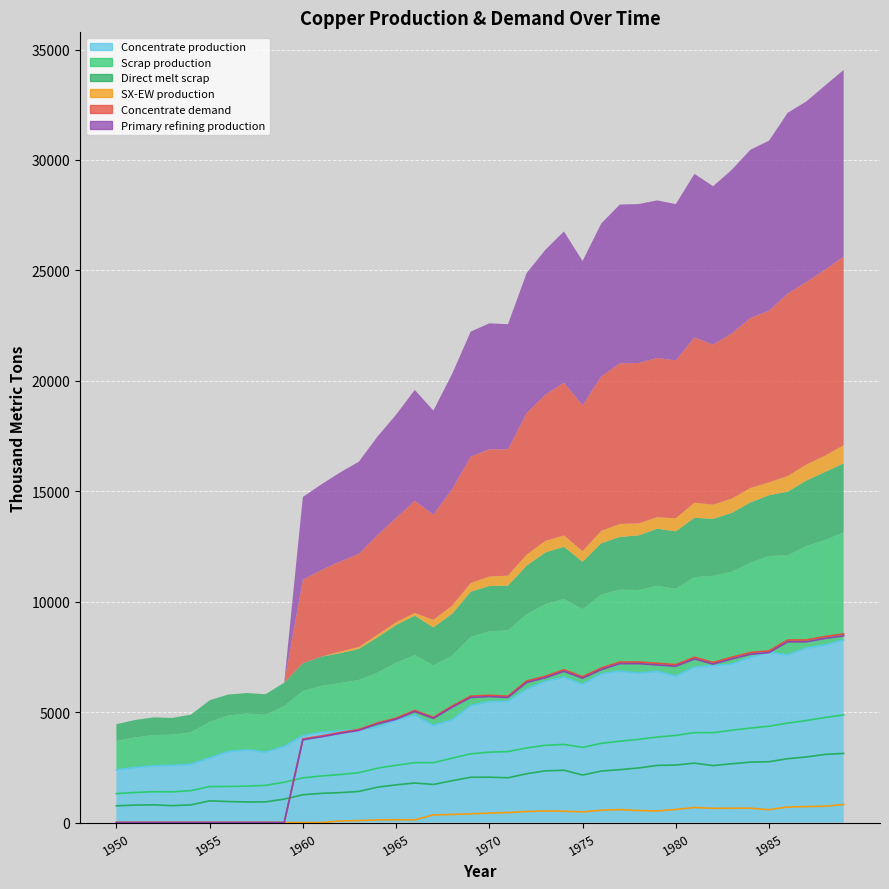

Where is the first local minimum for Concentrate production?

1958